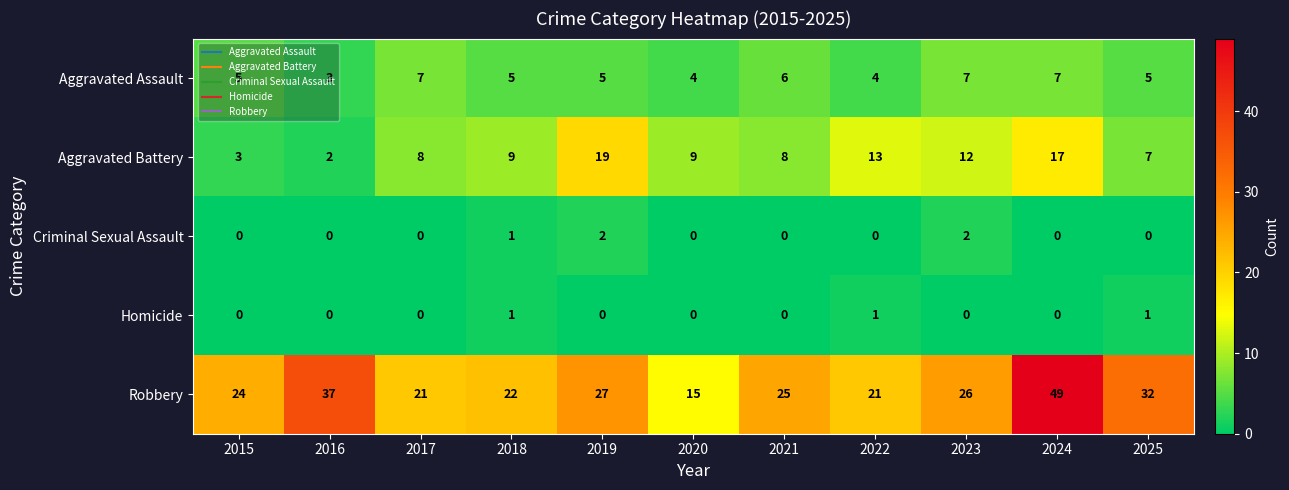

What is the difference between the maximum and minimum values in the Aggravated Assault series?

4